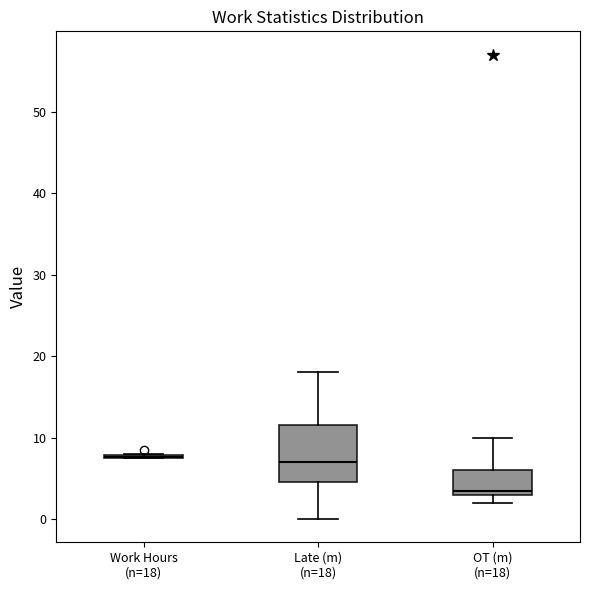

Reading left to right, read every box against the y-axis: the position of its median line, the range the box covers, and the ends of its whiskers. The values are not printed on the chart, so give them approximately, as read against the axis.

Work Hours (n=18): box collapsed to a line at 8, whiskers 7 to 8
Late (m) (n=18): median 7, box 5 to 12, whiskers 0 to 18
OT (m) (n=18): median 4, box 3 to 6, whiskers 2 to 10